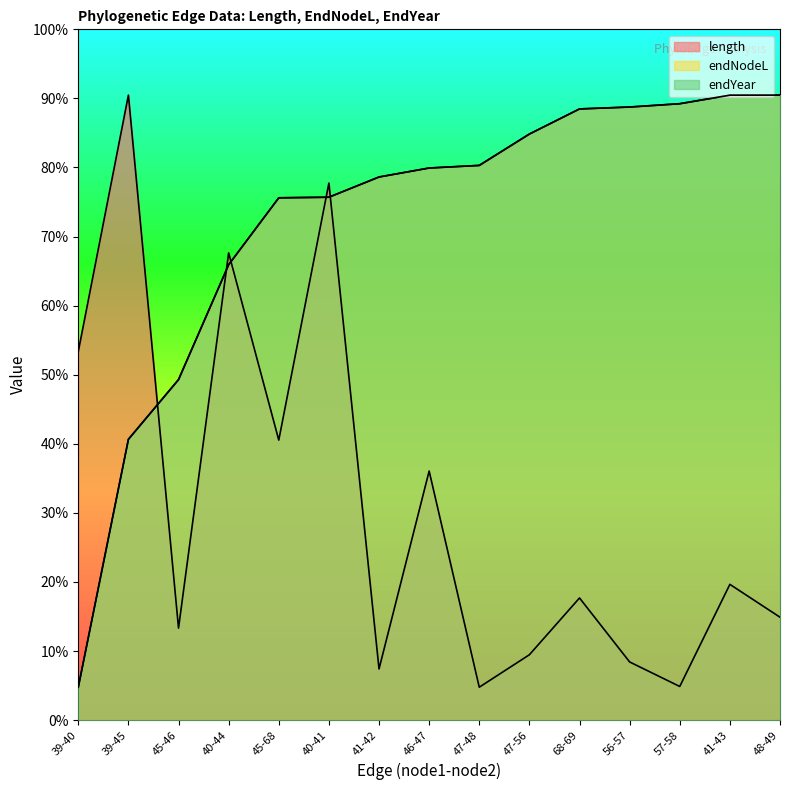

What position from the left is 56-57?

12